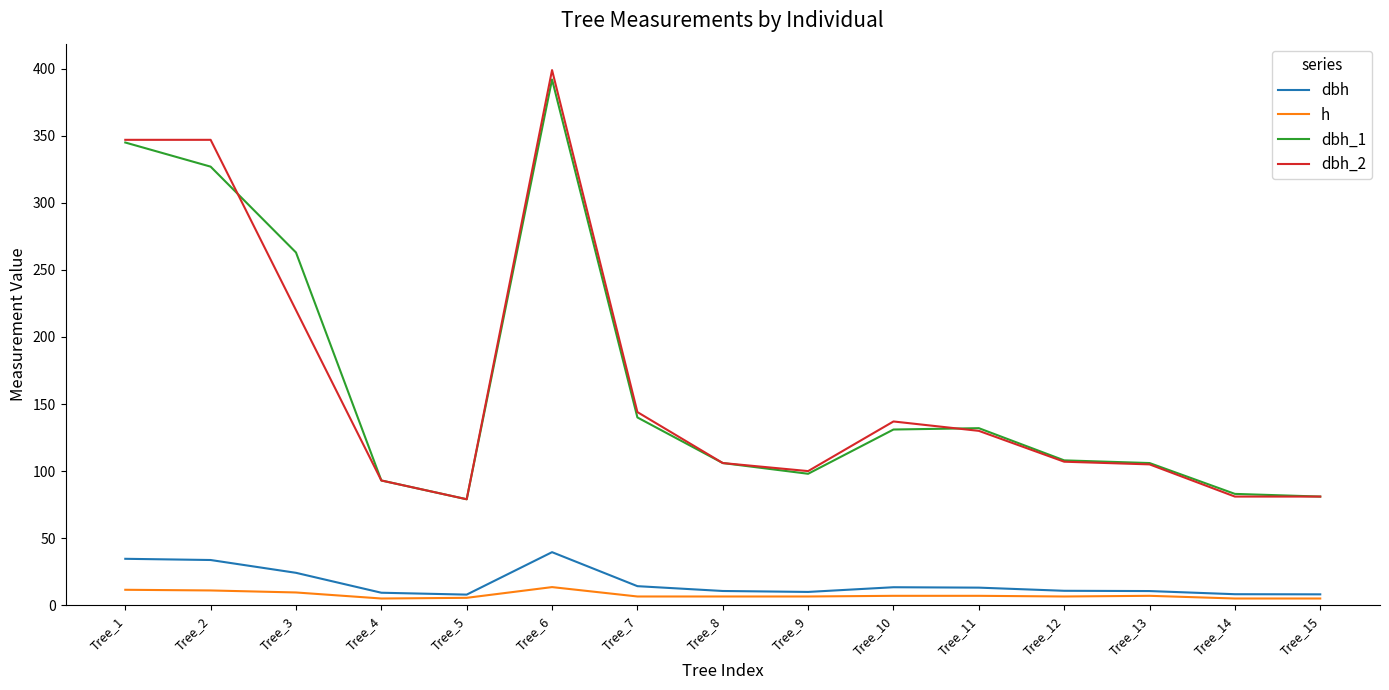

What are all the series names shown in the legend?

dbh, h, dbh_1, dbh_2